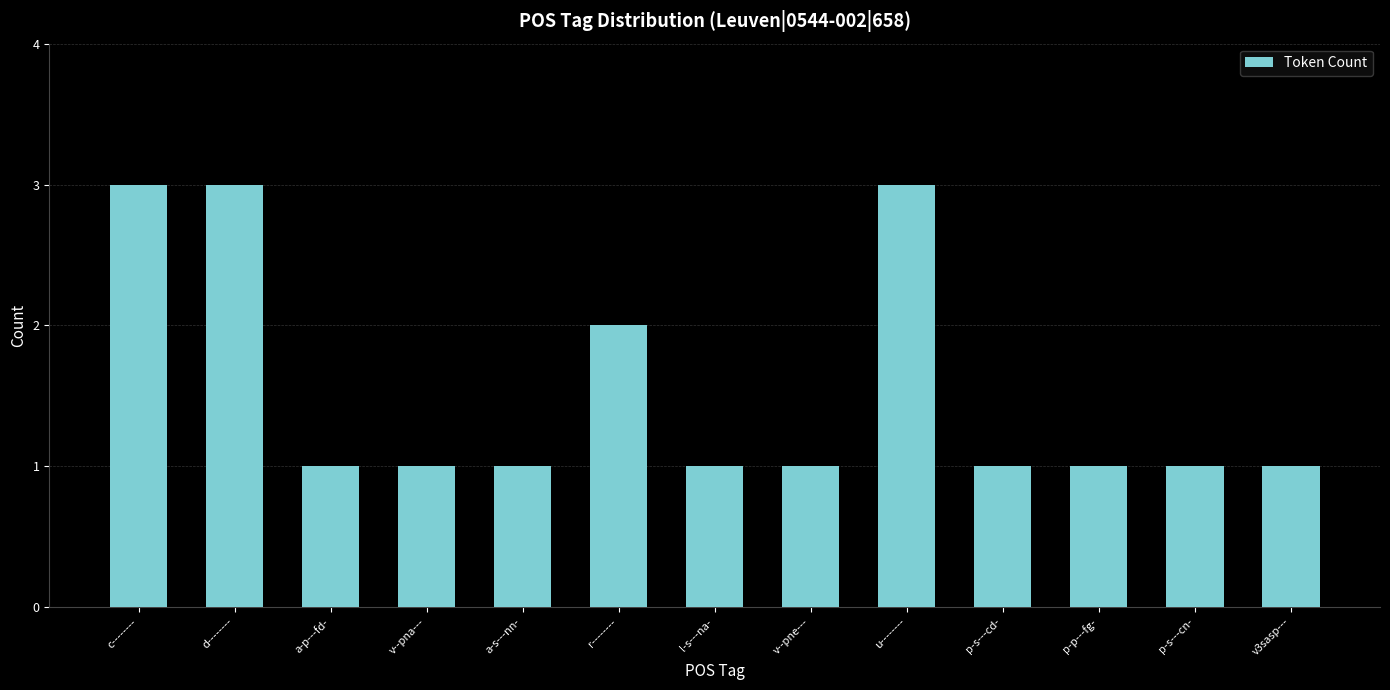

The chart shows a value of 0 at v--pna---. True or false?

False